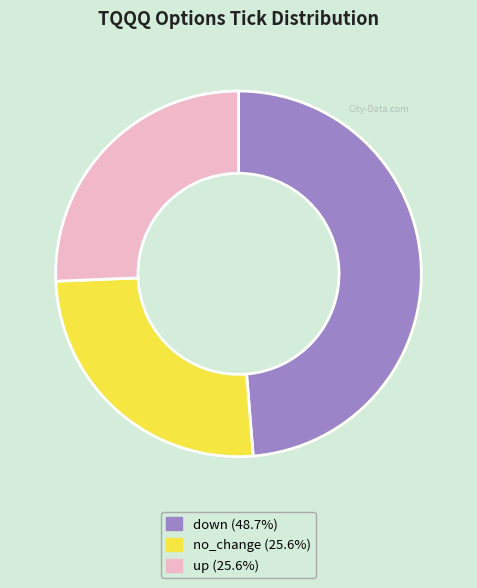

Which has a higher value, up or down?

down